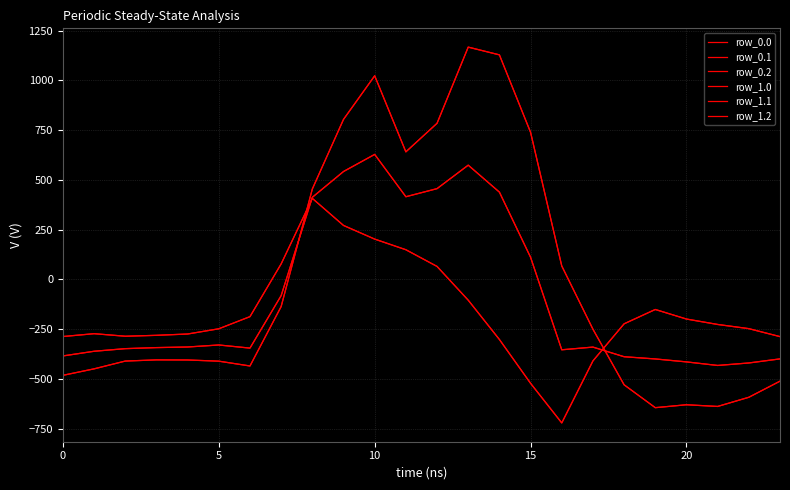

What is the value of the row_1.0 point at the 20th from the left?

-644.5